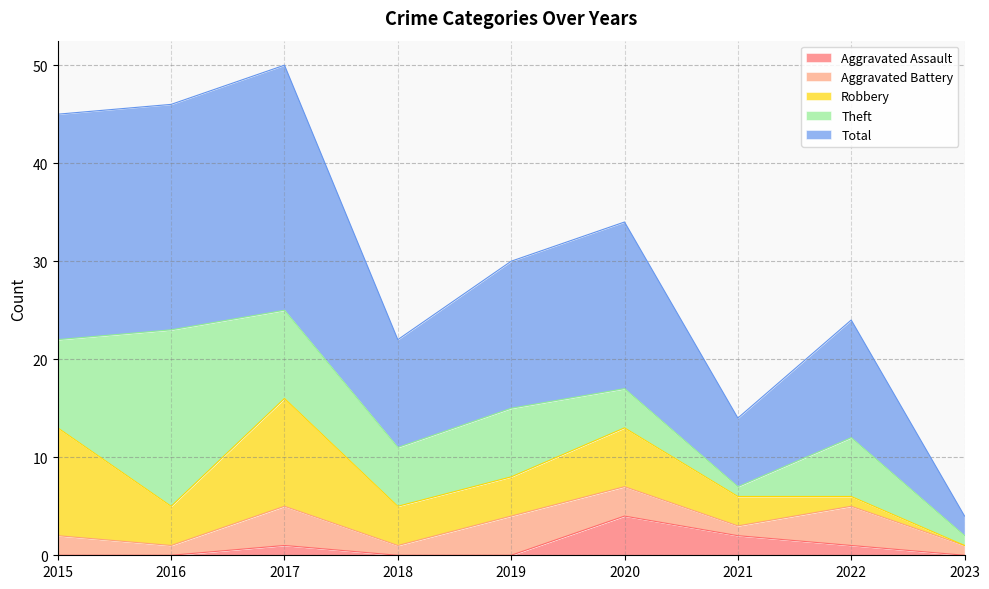

Which series has the largest total across all categories?

Total